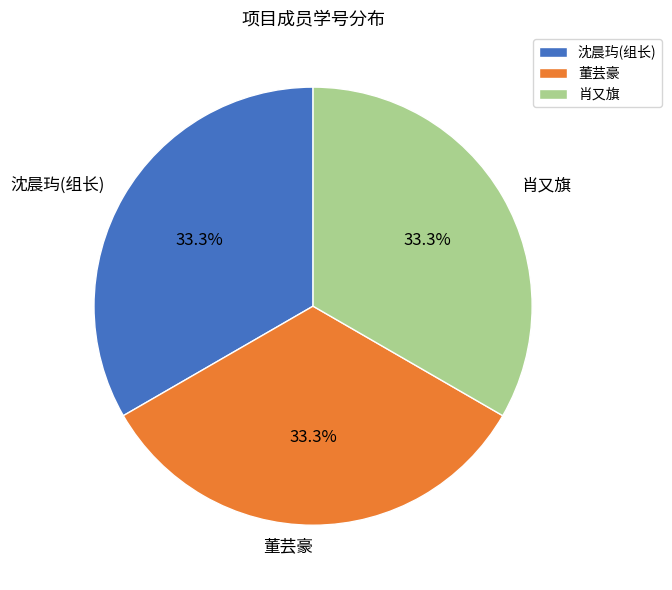

How many slices are in this pie chart?

3